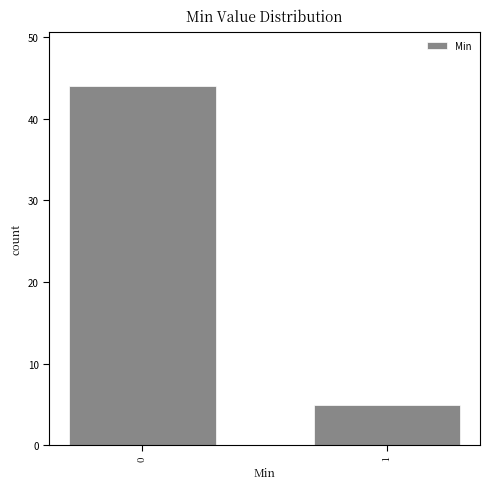

Reading right to left, list all the values displayed in this chart.

5	44